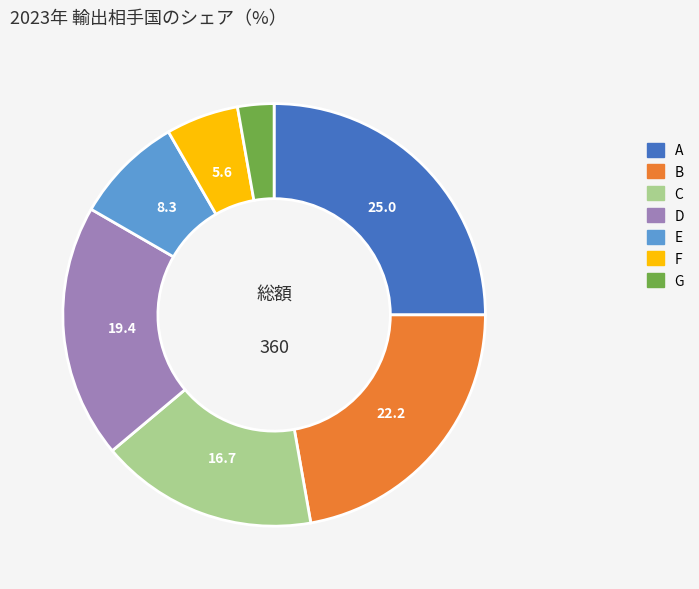

Which slice is the largest?

A